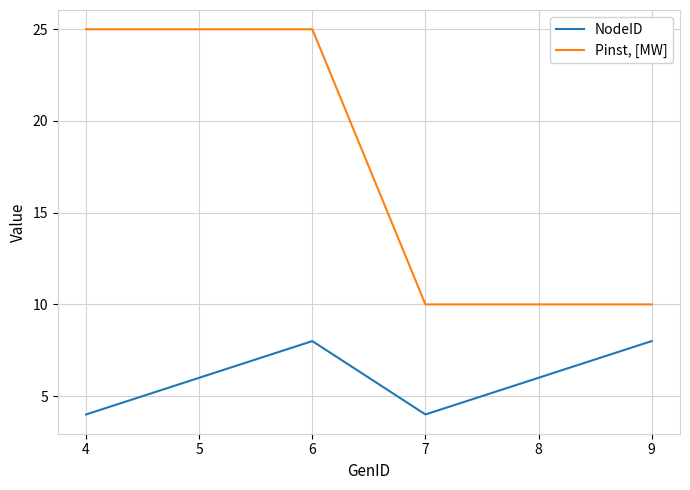

True or false: NodeID has a value of 2 at 4.

False